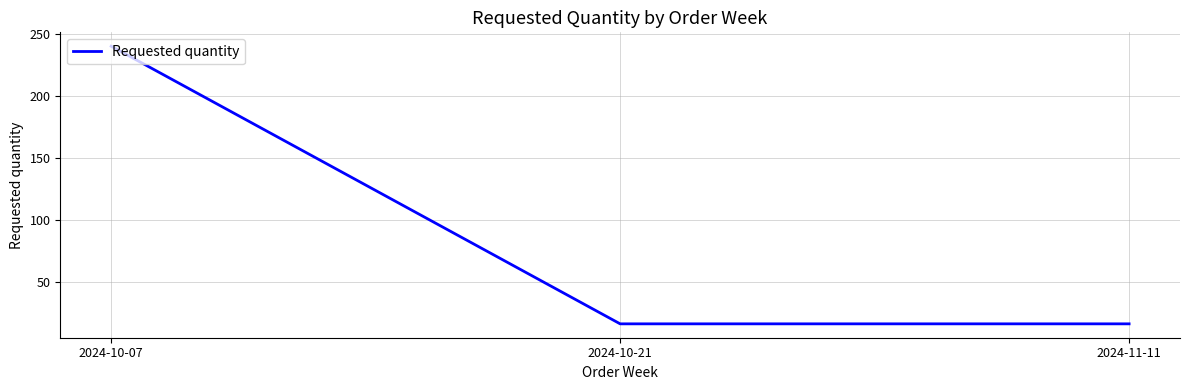

Which label corresponds to the largest value in the chart?

2024-10-07